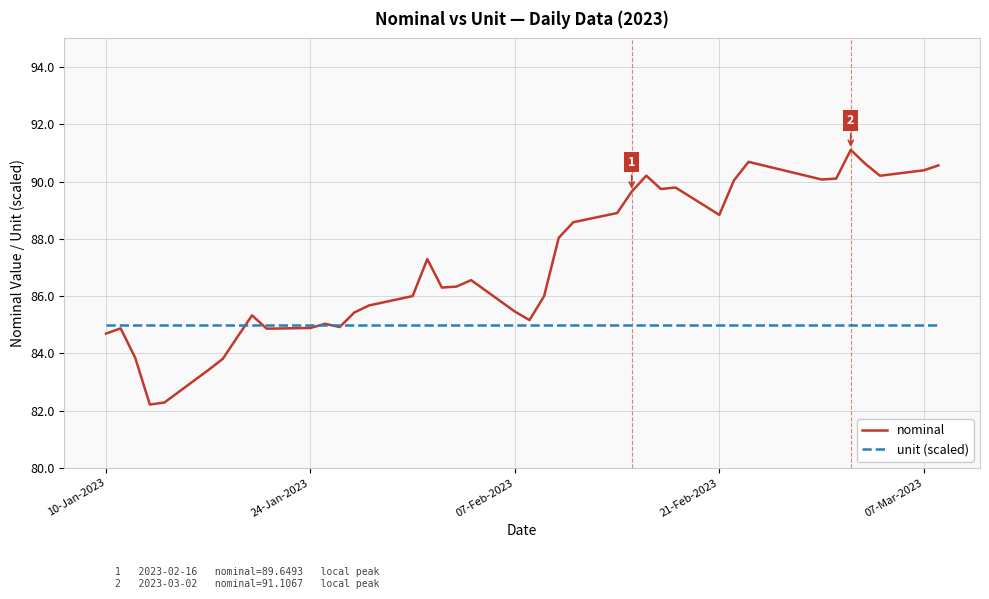

List the series in order of their overall mean, lowest first.

unit (scaled), nominal